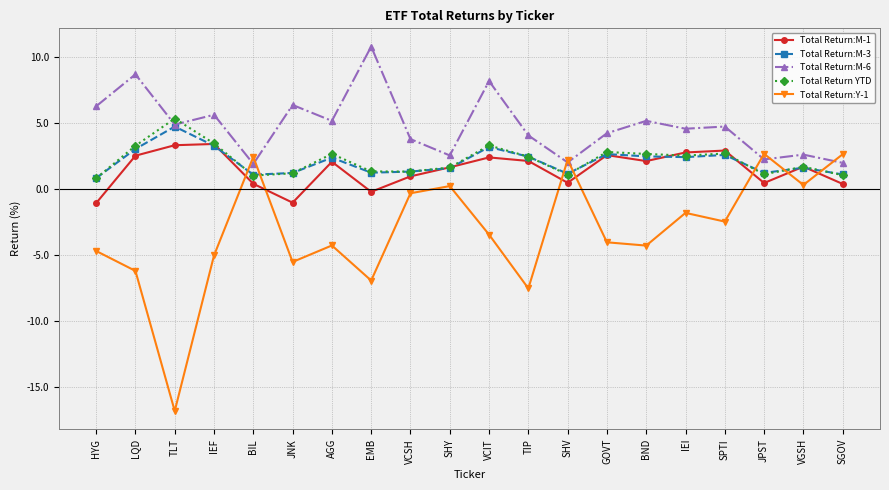

Between which two adjacent categories do Total Return:M-3 and Total Return:Y-1 first intersect?

IEF and BIL